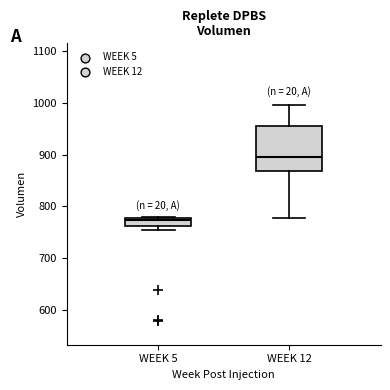

Reading left to right, transcribe this box plot: for each box, give where its median line is, the range the box spans, and where its two whiskers end, as read against the y-axis. The values are not printed on the chart, so give them approximately, as read against the axis.

WEEK 5: median 770, box 760 to 780, whiskers 750 to 780
WEEK 12: median 890, box 870 to 960, whiskers 780 to 1000